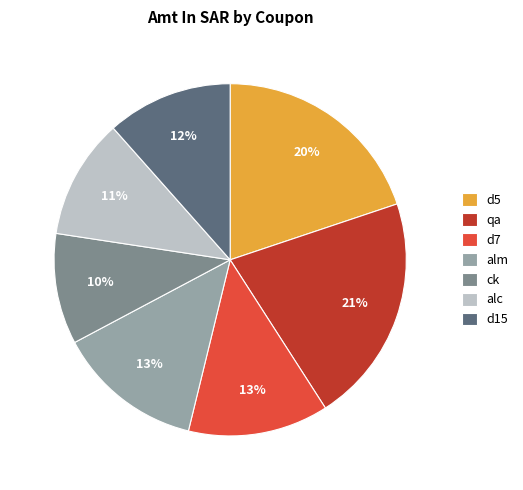

To the nearest percent, what portion does d7 represent?

13%